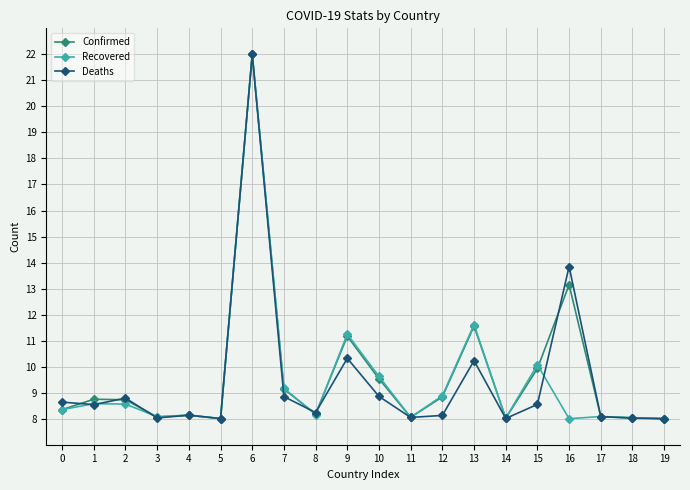

Between 1 and 16, which series saw the biggest shift?

Deaths